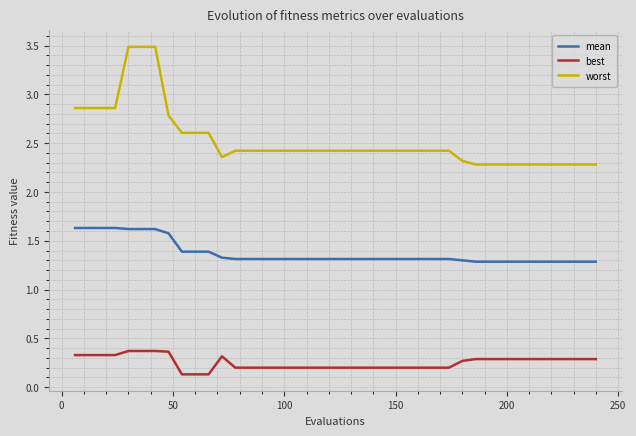

What is the average value of the best series?

0.3